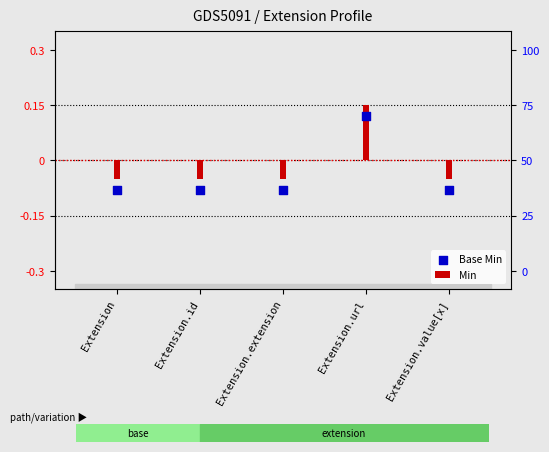

Which series reaches the minimum Y coordinate?

Base Min